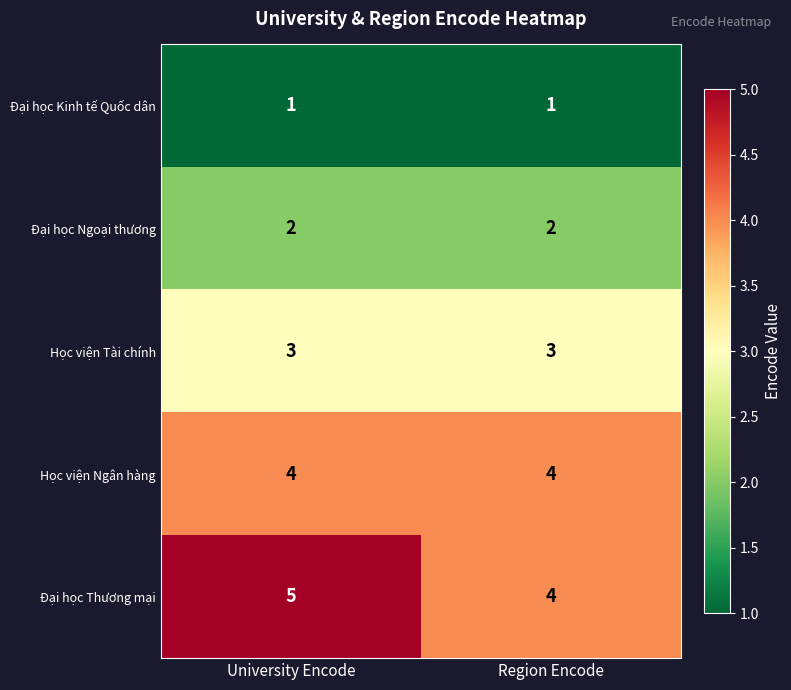

What is the average value of the Học viện Ngân hàng series?

4